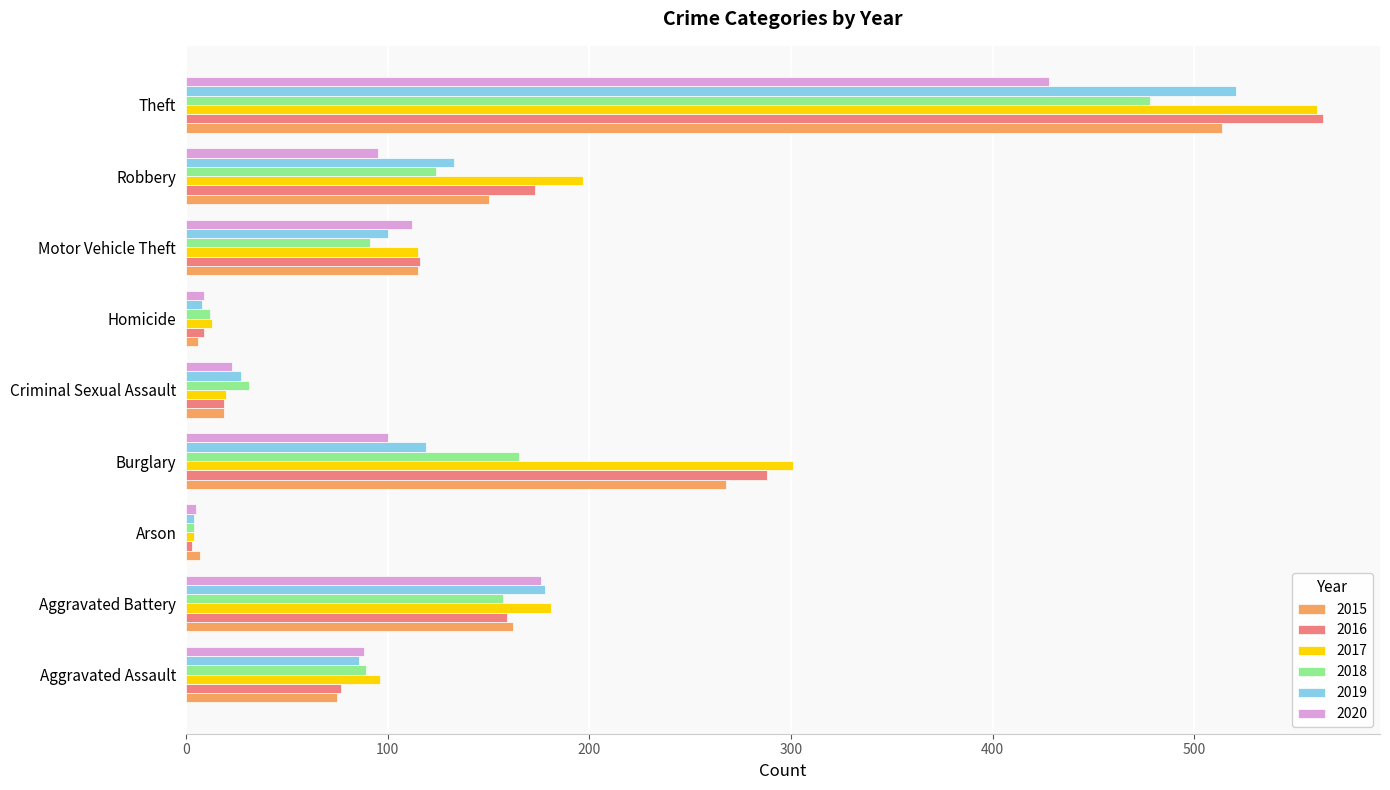

The value of 2020 at Criminal Sexual Assault is 23. True or false?

True